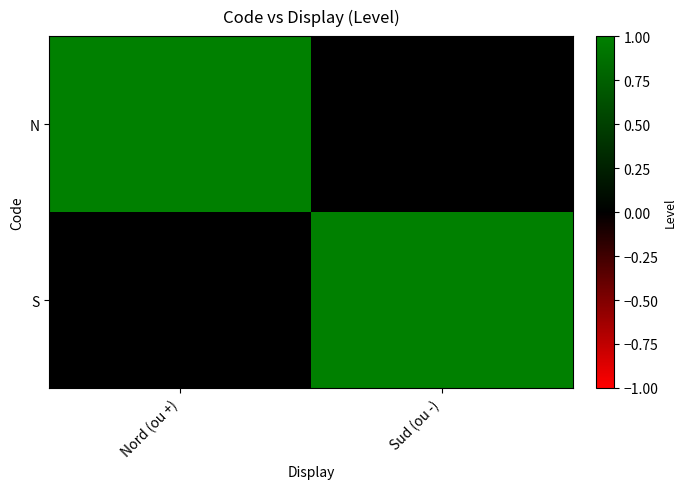

Which series has the largest range (max minus min)?

N